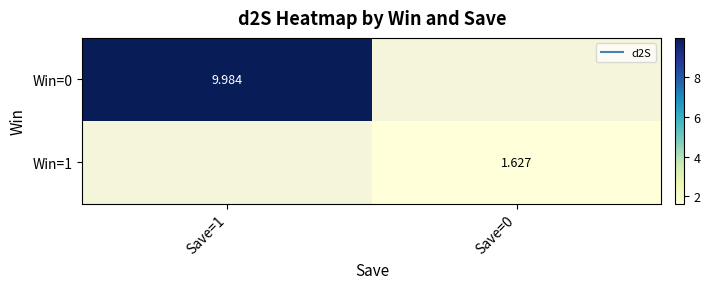

How many data points does each series have?

2